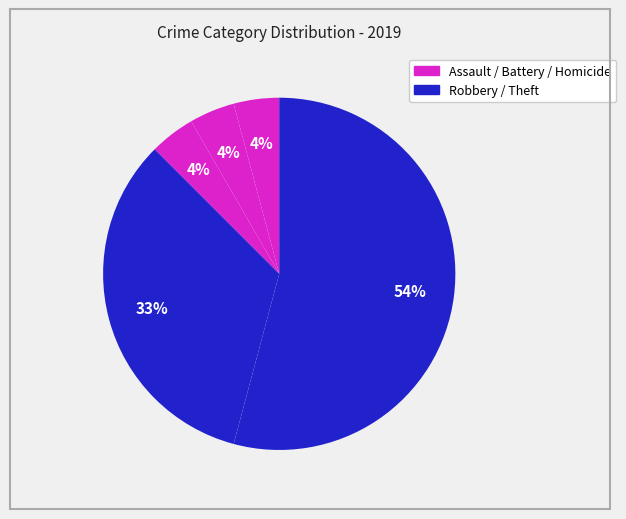

Count the number of slices in the pie.

5